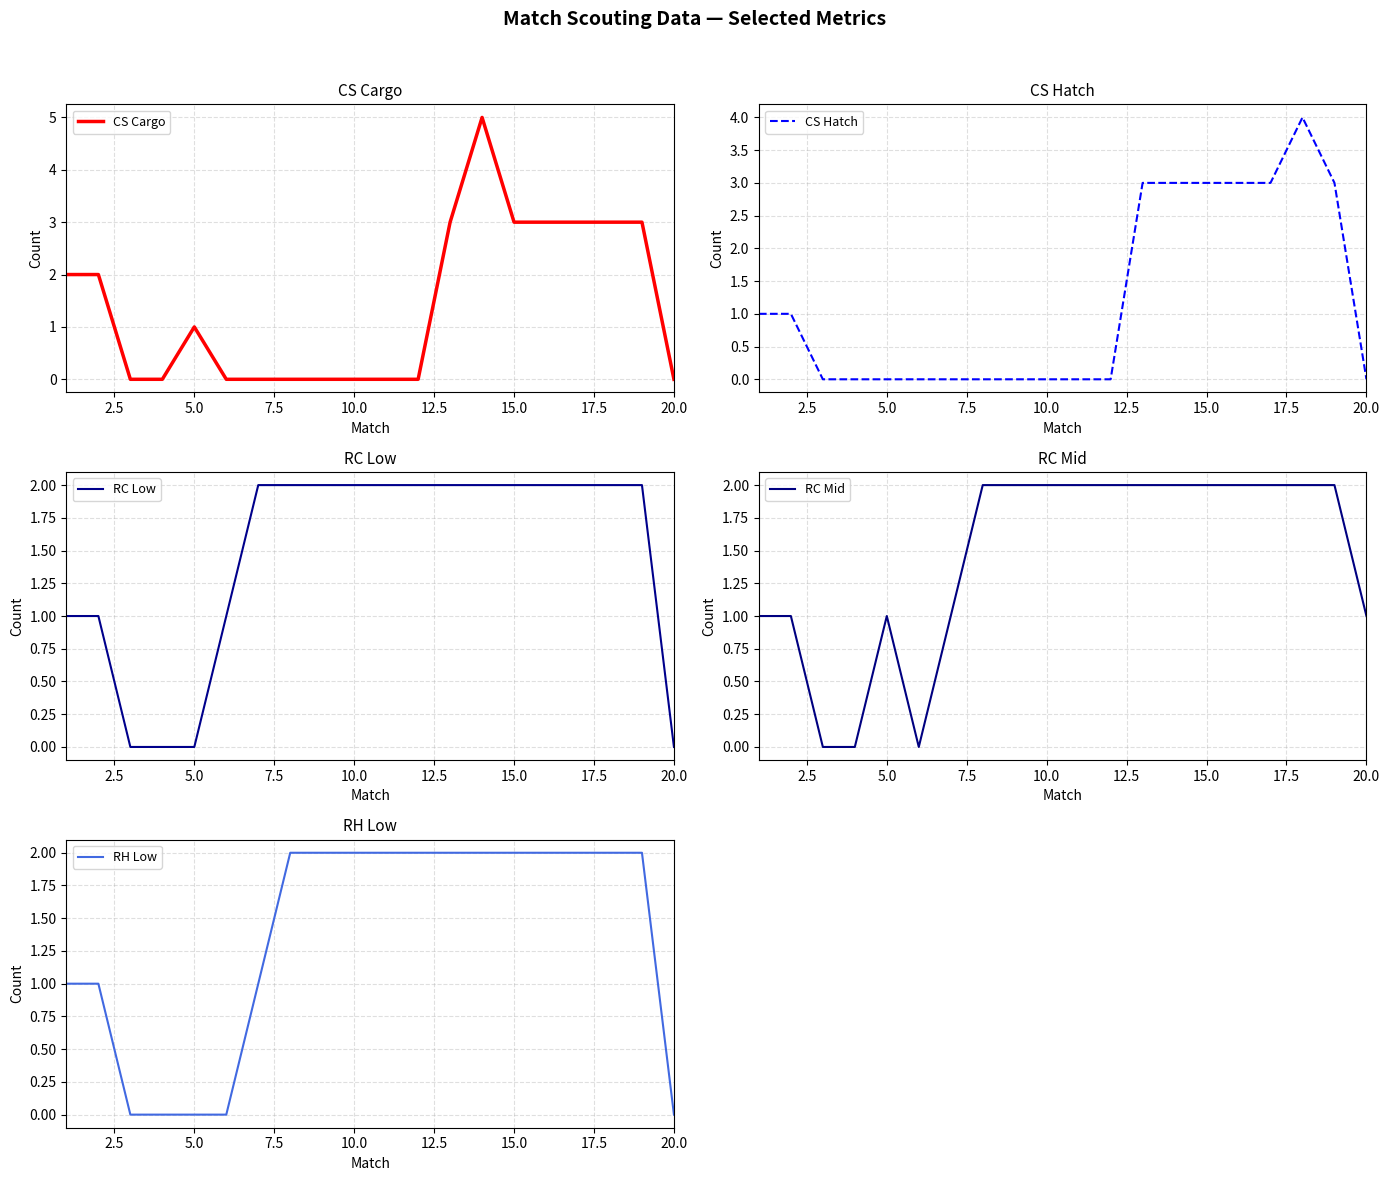

Reading right to left, extract all data points from this chart.

CS Cargo: 0	3	3	3	3	3	5	3	0	0	0	0	0	0	0	1	0	0	2	2
CS Hatch: 0	3	4	3	3	3	3	3	0	0	0	0	0	0	0	0	0	0	1	1
RC Low: 0	2	2	2	2	2	2	2	2	2	2	2	2	2	1	0	0	0	1	1
RC Mid: 1	2	2	2	2	2	2	2	2	2	2	2	2	1	0	1	0	0	1	1
RH Low: 0	2	2	2	2	2	2	2	2	2	2	2	2	1	0	0	0	0	1	1